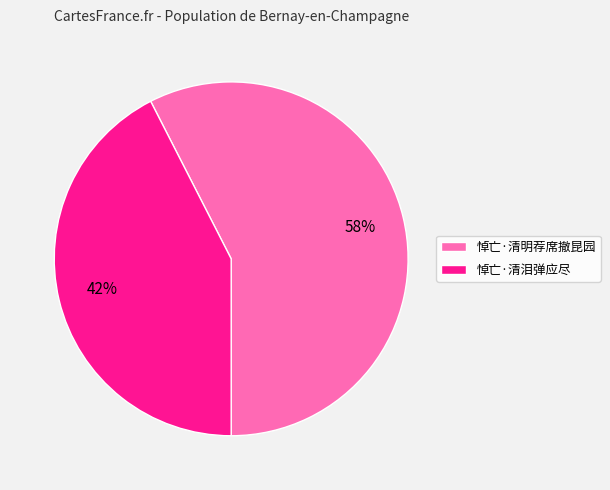

Combined, do 悼亡·清泪弹应尽 and 悼亡·清明荐席撤昆园 account for over 50%?

Yes